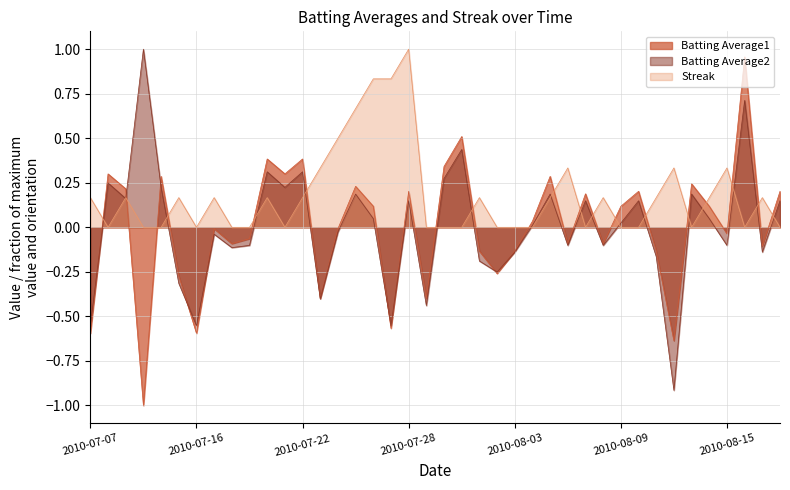

How many lines are shown in the chart?

3